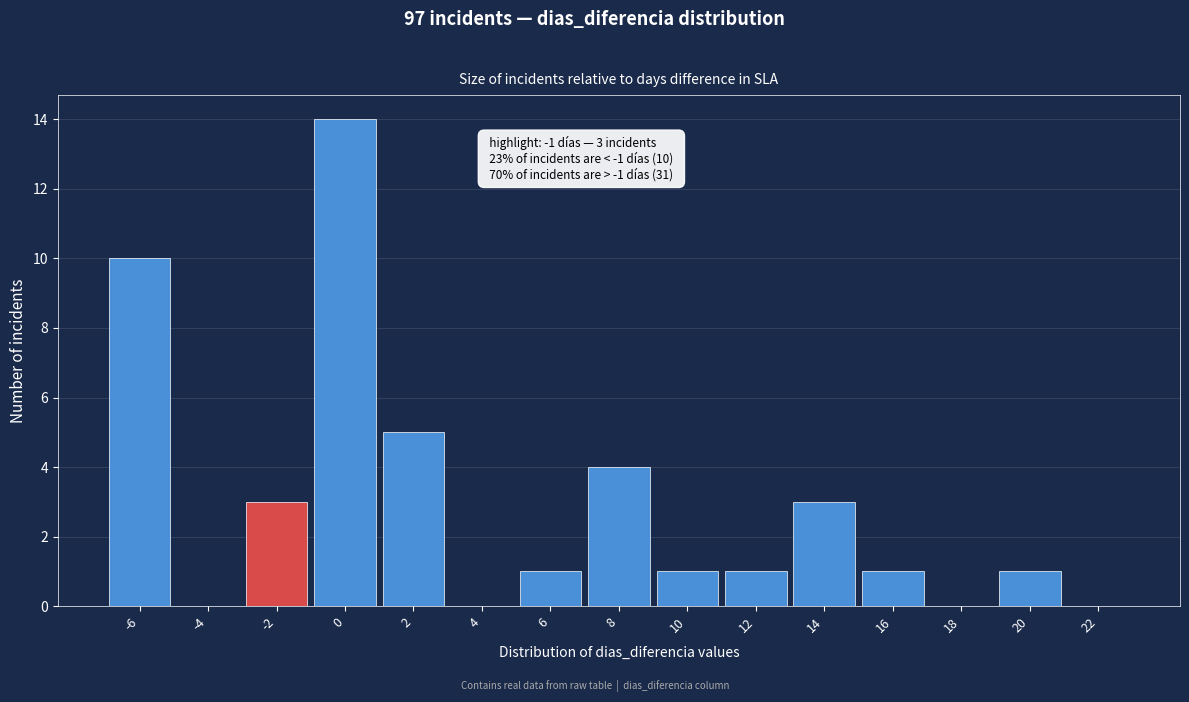

Reading left to right, what are all the values shown in this chart?

-6=10	-4=0	-2=3	0=14	2=5	4=0	6=1	8=4	10=1	12=1	14=3	16=1	18=0	20=1	22=0